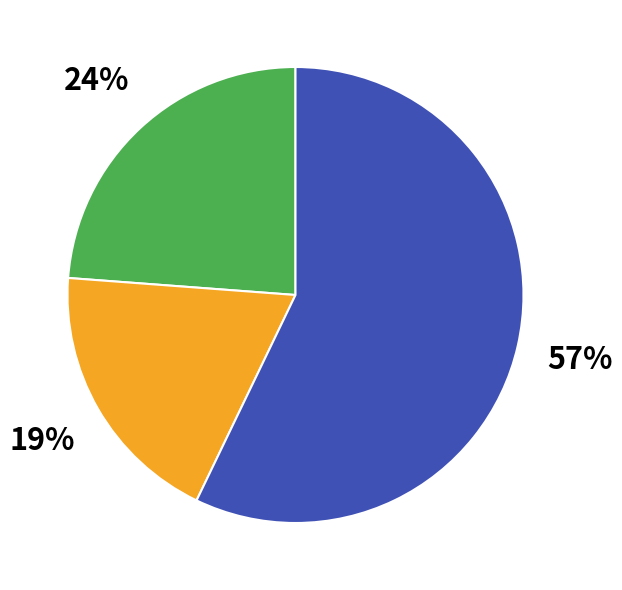

Count the number of slices in the pie.

3